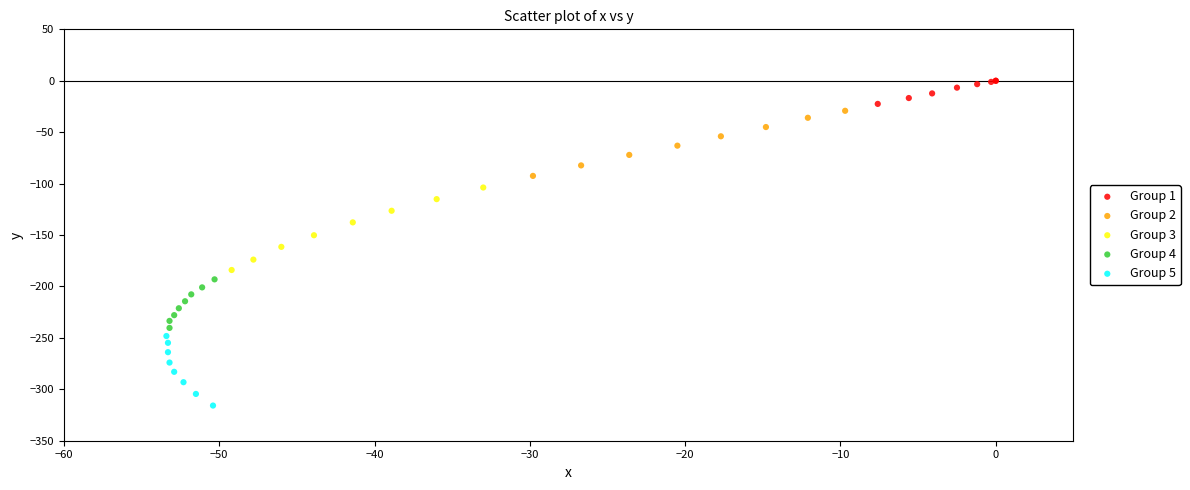

Which series contains the highest Y value?

Group 1